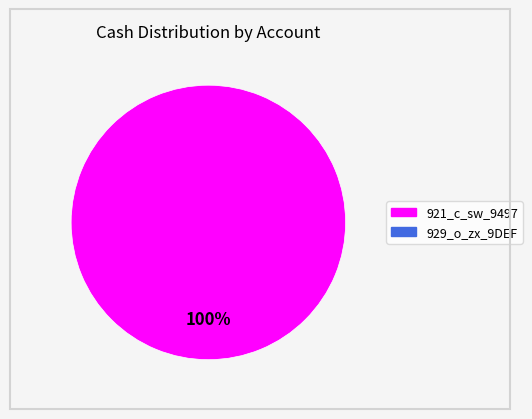

Does any single category account for the majority?

Yes